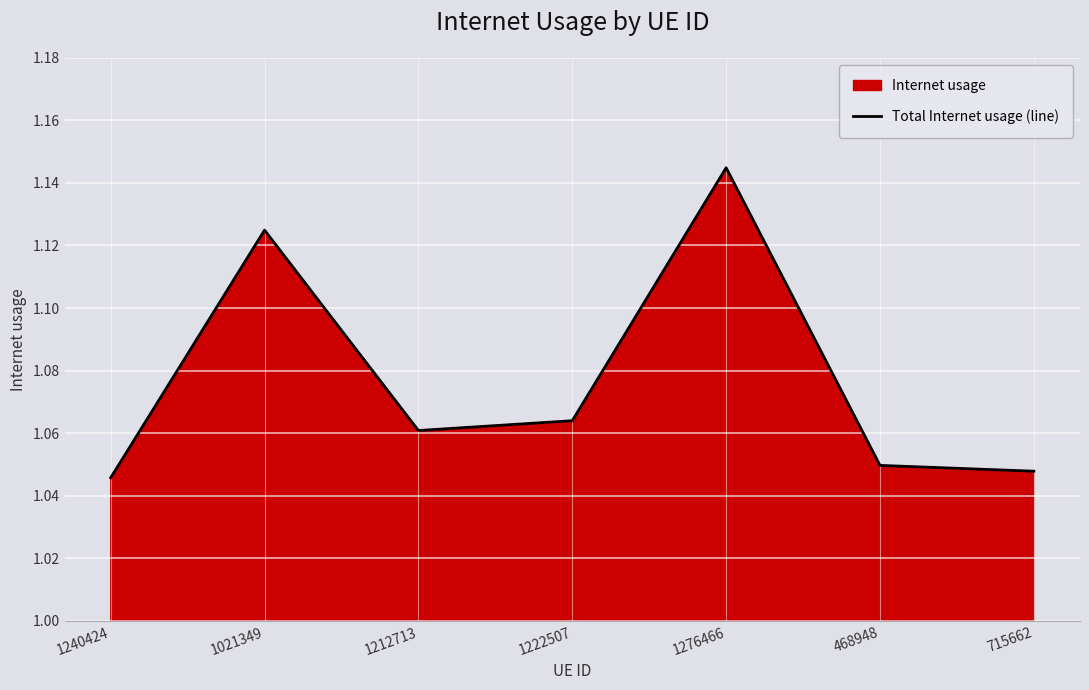

What is the difference between the maximum and second lowest values?

0.1